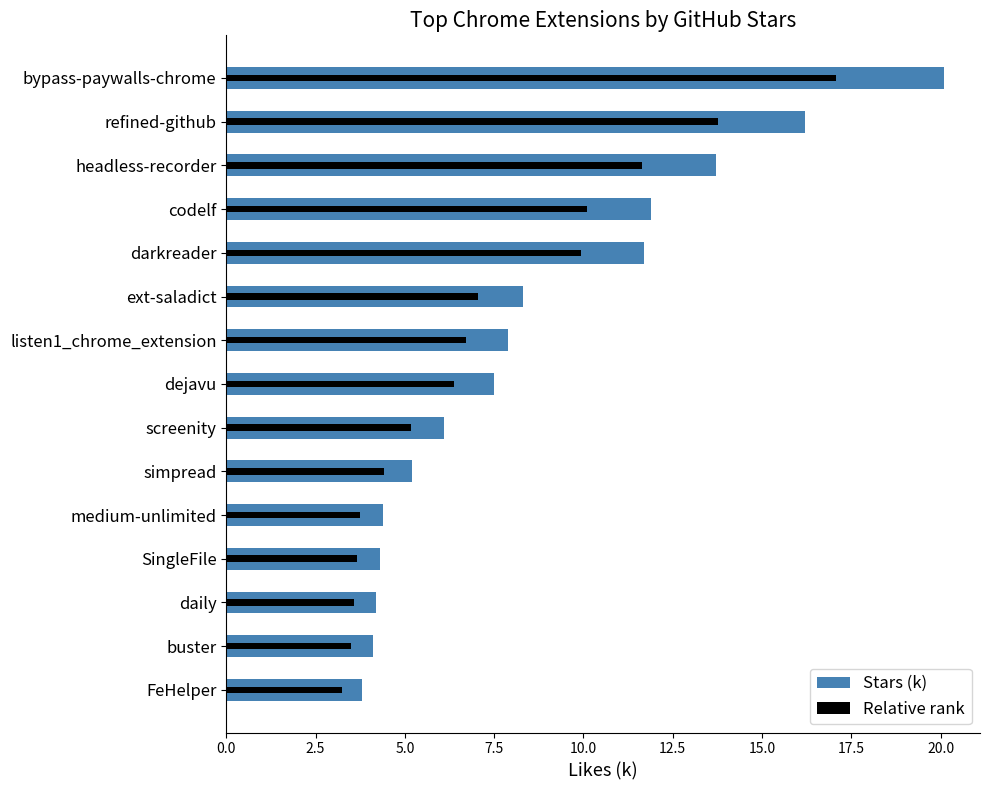

What is the value of the Relative rank bar at the 14th from the left?

3.5